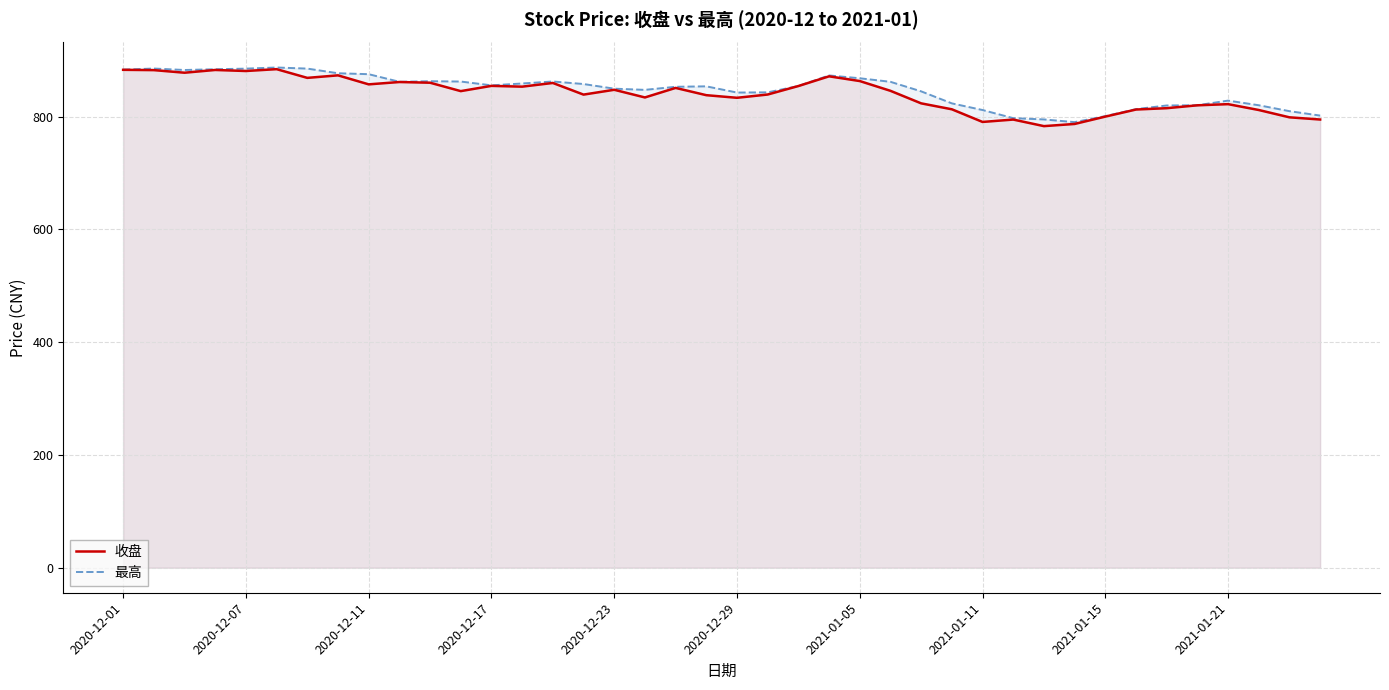

What is the sum of all 收盘 values?

33612.3